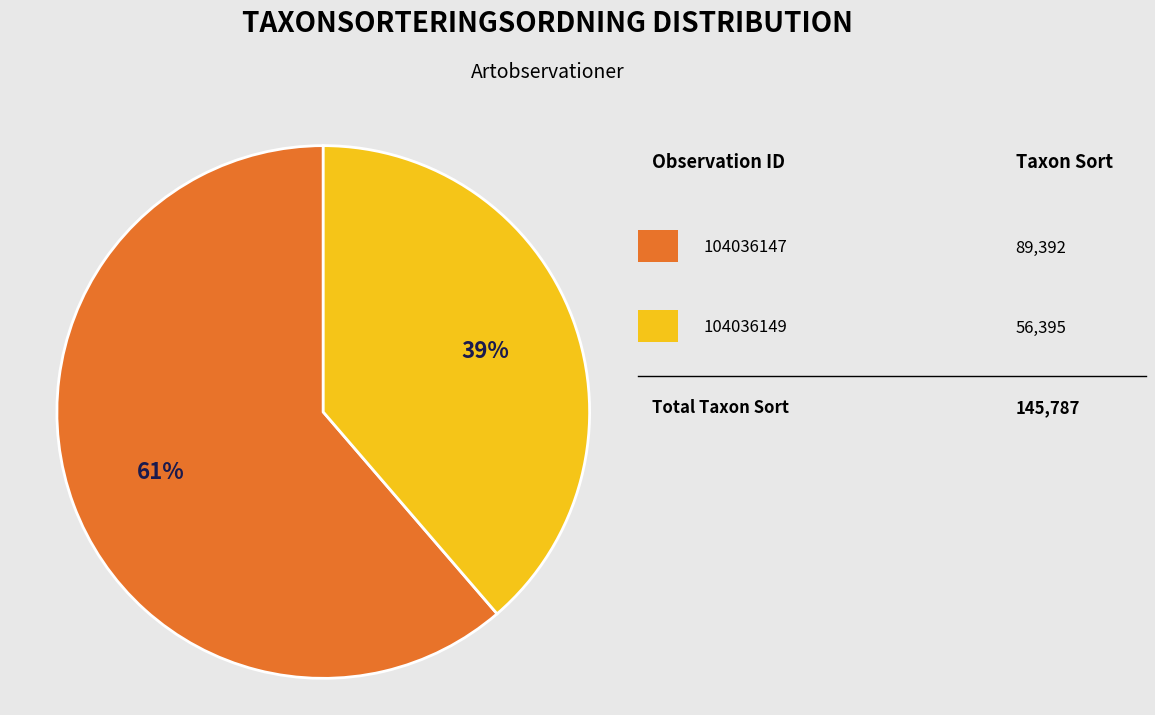

To the nearest percent, what is the average slice percentage?

50%